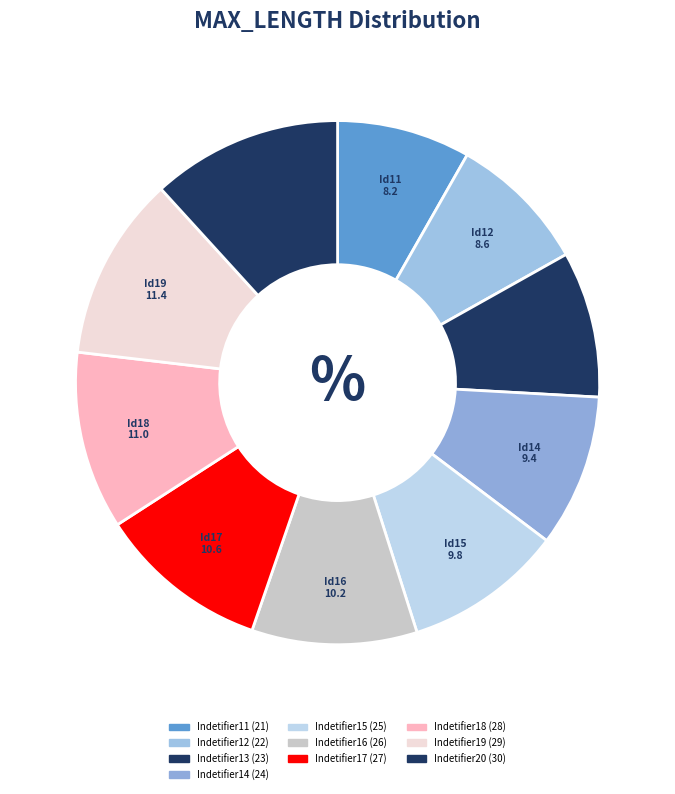

To the nearest percent, what percentage of the pie is Indetifier18?

11%